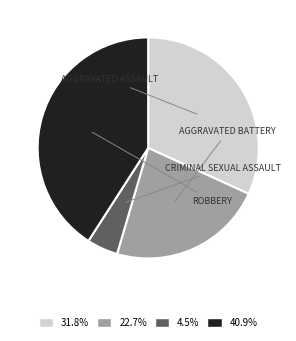

Is there a majority slice in this chart?

No